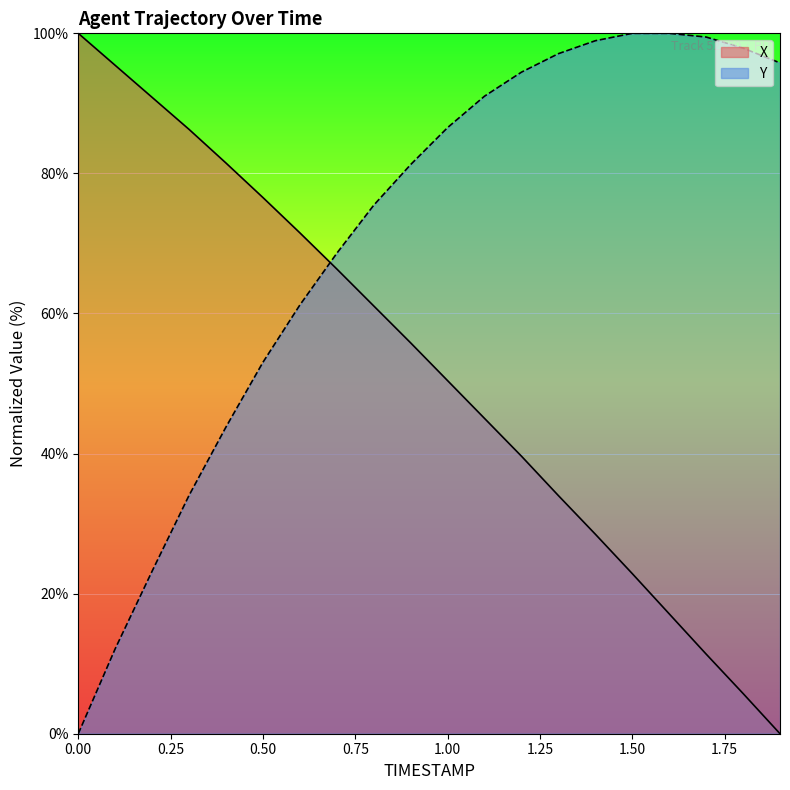

What is the difference between the maximum and minimum values in the Y series?

100.0